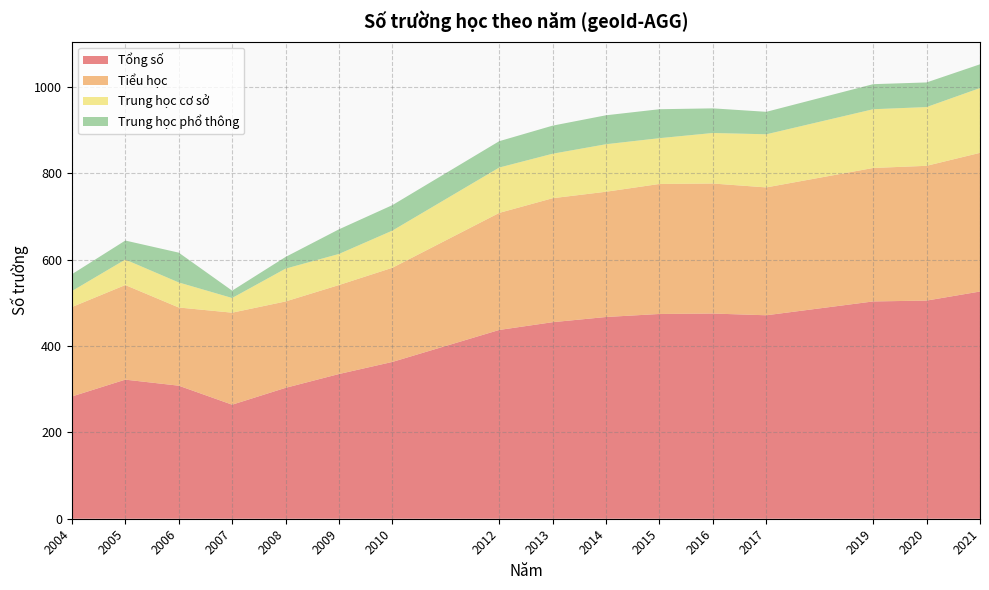

Reading right to left, list all the values displayed in this chart.

Tổng số: 2021=526	2020=505	2019=503	2017=471	2016=475	2015=474	2014=467	2013=455	2012=437	2010=363	2009=335	2008=303	2007=264	2006=308	2005=322	2004=283
Tiểu học: 2021=321	2020=312	2019=309	2017=296	2016=301	2015=301	2014=290	2013=287	2012=271	2010=218	2009=206	2008=200	2007=213	2006=181	2005=219	2004=207
Trung học cơ sở: 2021=150	2020=136	2019=136	2017=123	2016=117	2015=106	2014=110	2013=103	2012=105	2010=86	2009=72	2008=76	2007=34	2006=58	2005=59	2004=37
Trung học phổ thông: 2021=55	2020=57	2019=58	2017=52	2016=57	2015=67	2014=67	2013=65	2012=61	2010=59	2009=57	2008=27	2007=17	2006=69	2005=44	2004=39